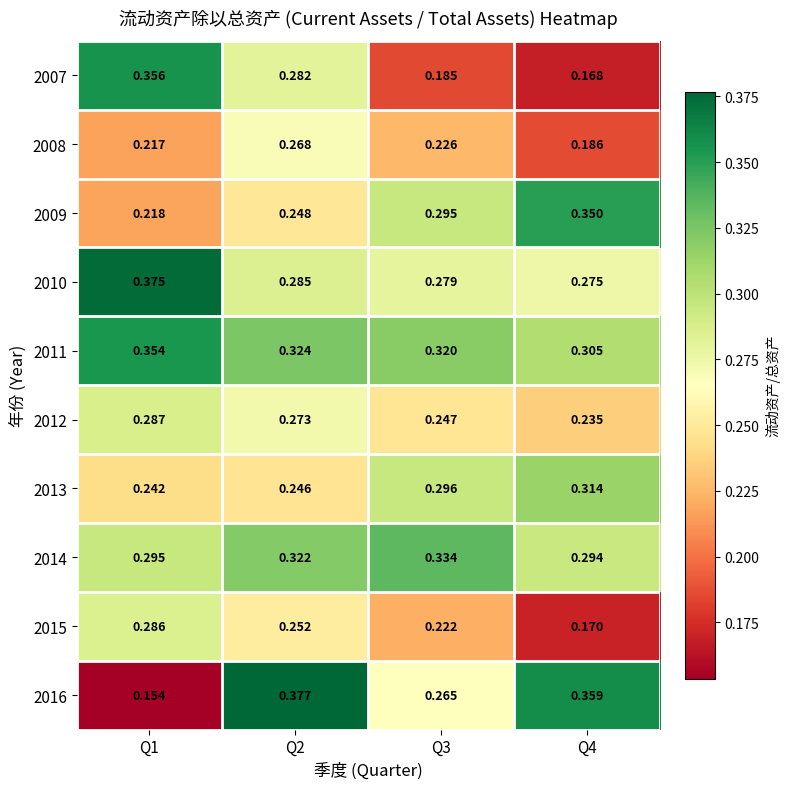

Is the value of 2013 at Q4 greater than the value of 2008 at Q1?

Yes